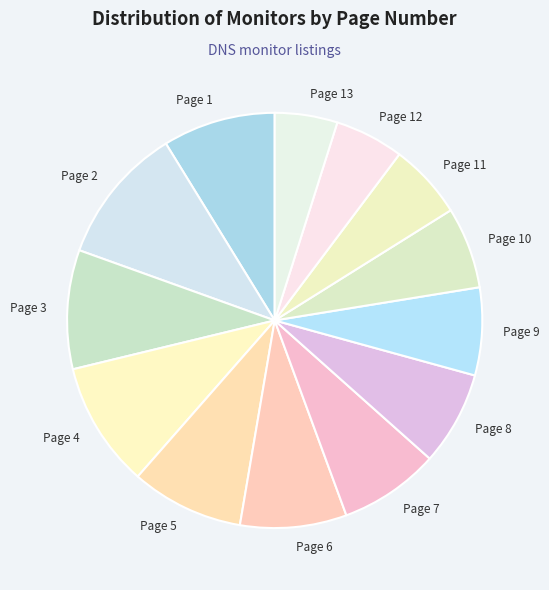

What is the largest slice in the pie chart?

Page 2